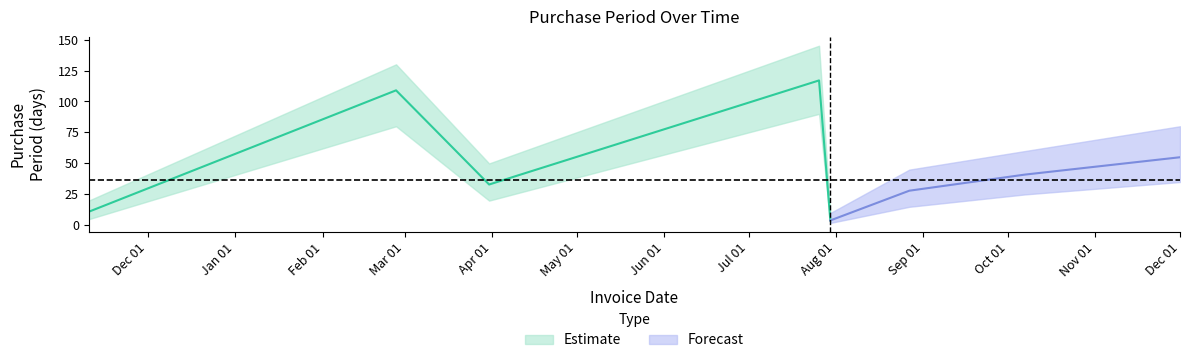

The chart shows a value of 80 at 2016-12-01. True or false?

False